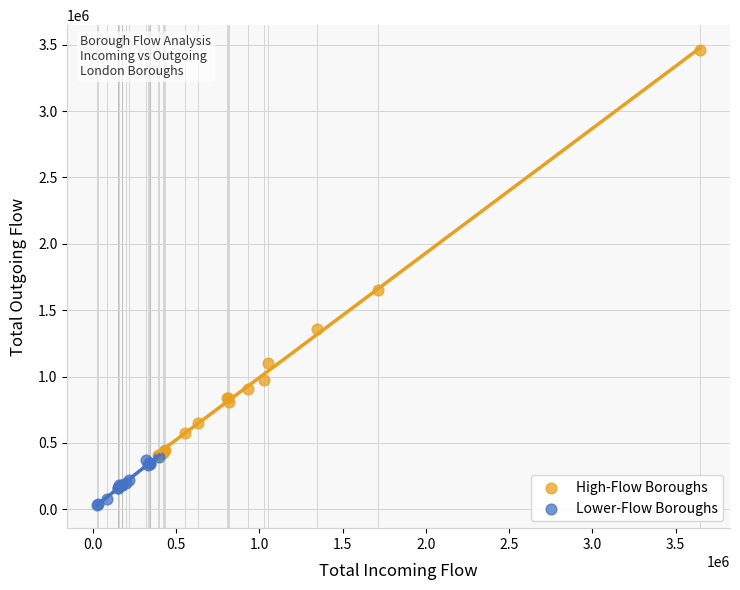

Which series reaches the minimum Y coordinate?

Lower-Flow Boroughs